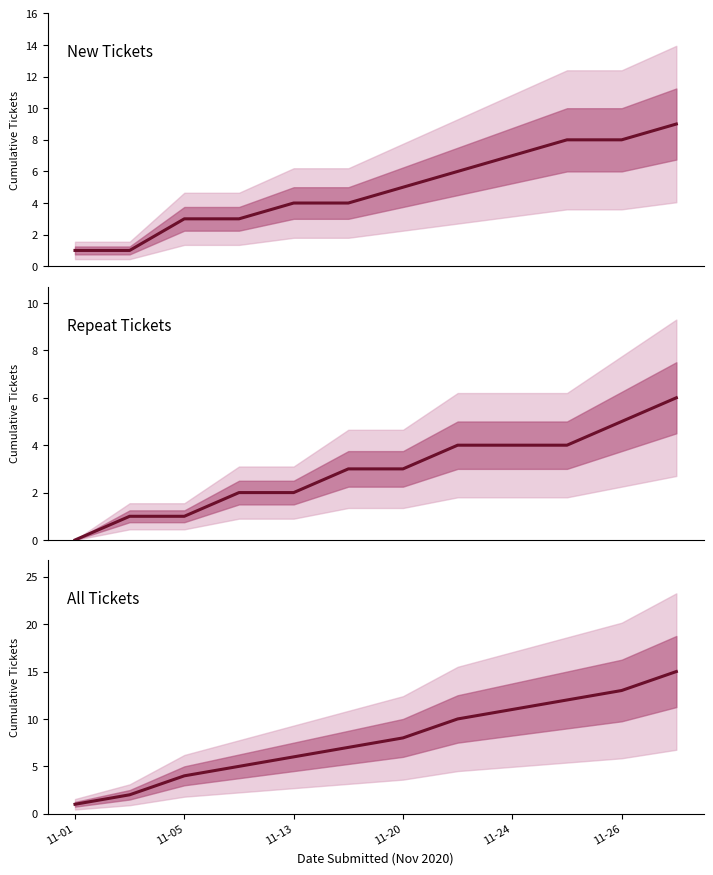

The All Tickets series shows 13 at 11-26. True or false?

True